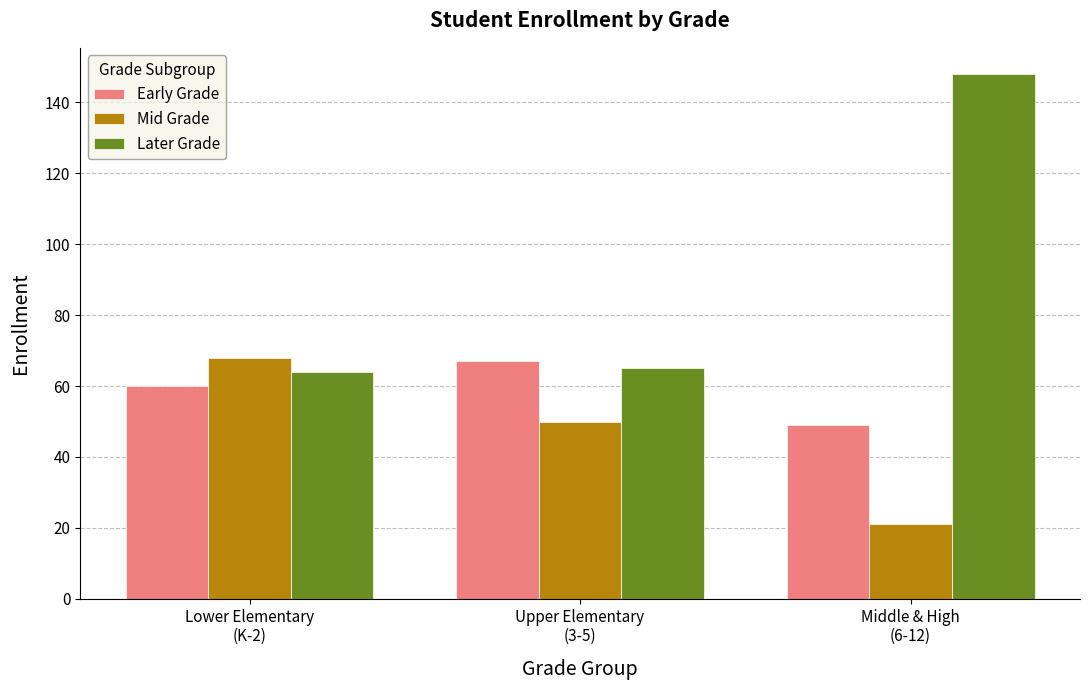

Which series has the largest total across all categories?

Later Grade